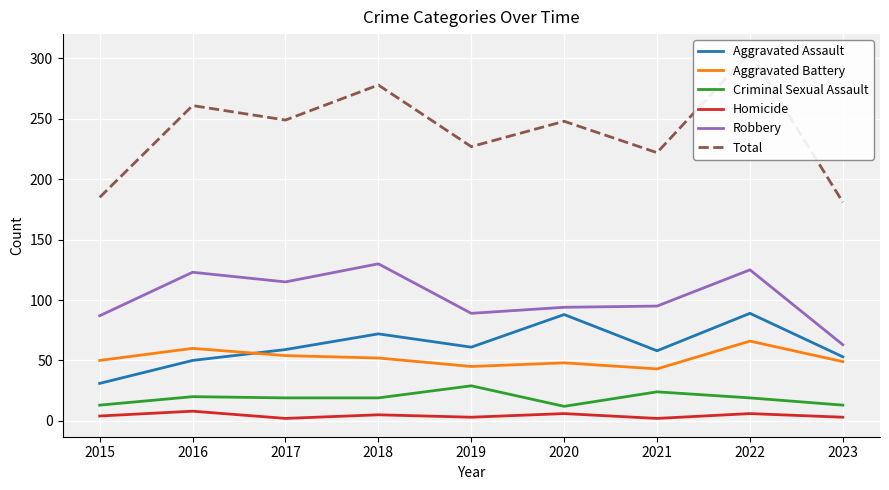

At which category is the sum across all series the highest?

2022